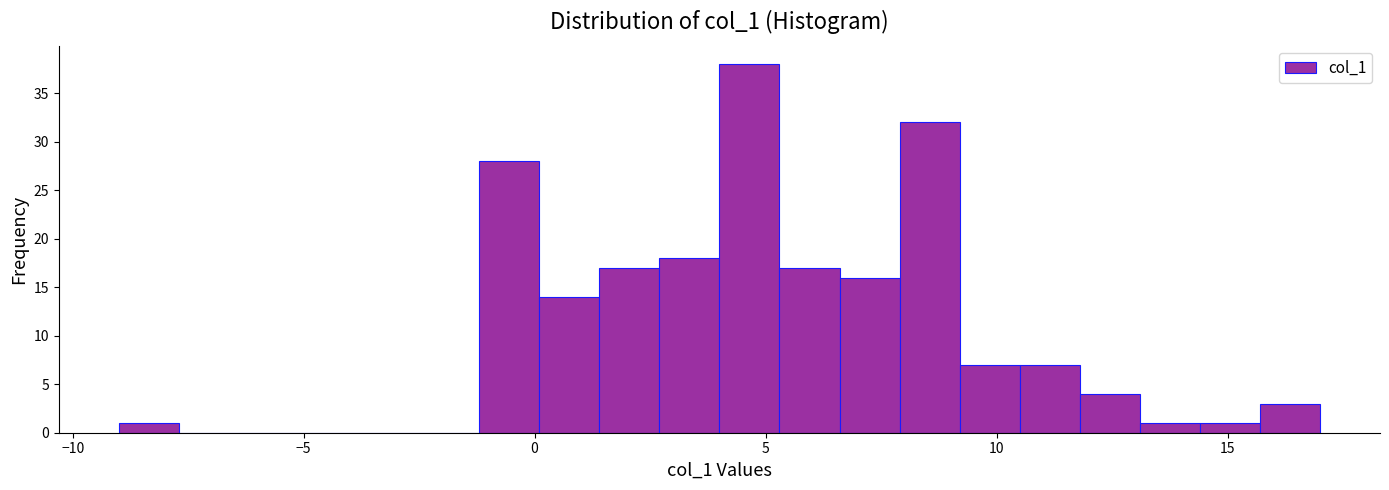

Read against the x-axis, roughly where is the centre of the tallest bar?

4.5